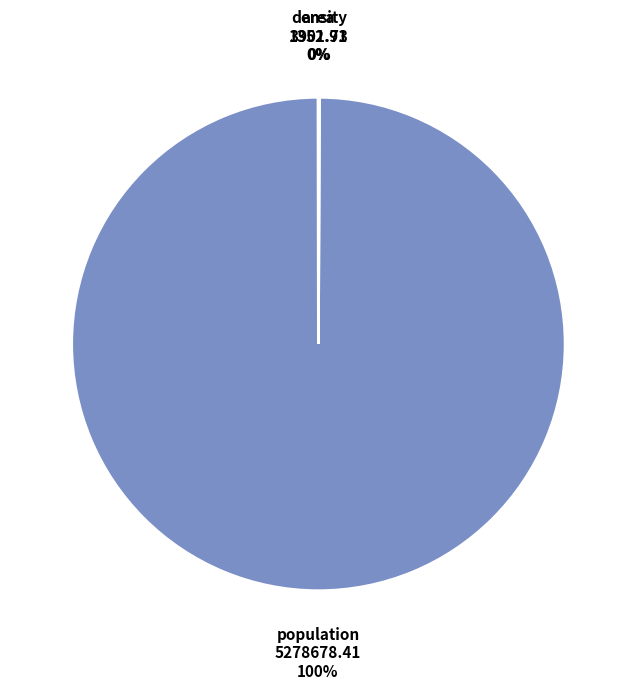

To the nearest percent, what portion does population represent?

100%